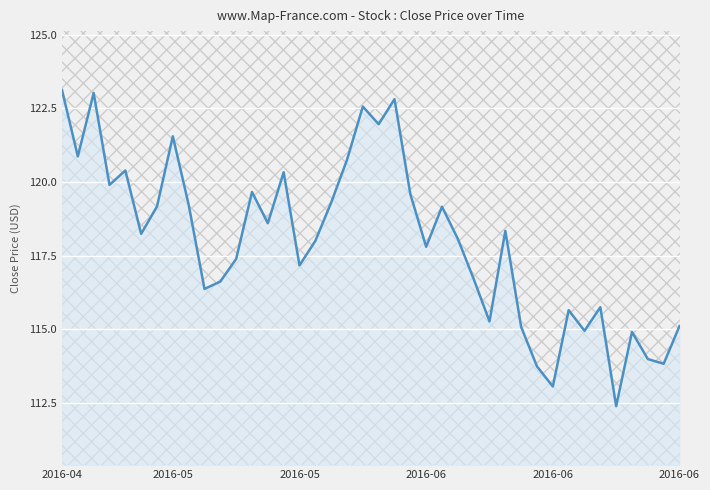

What is the difference between the maximum and second lowest values?

10.1